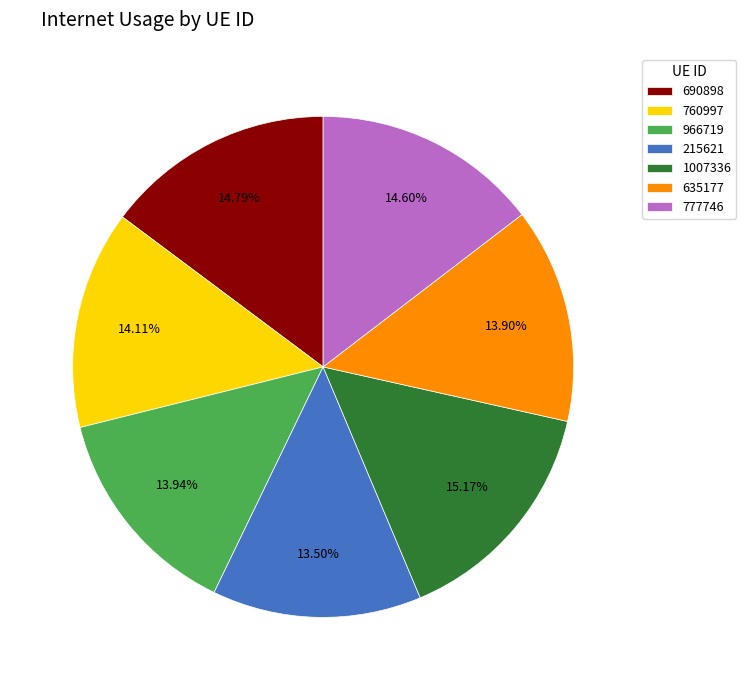

Which has a higher value, 690898 or 215621?

690898